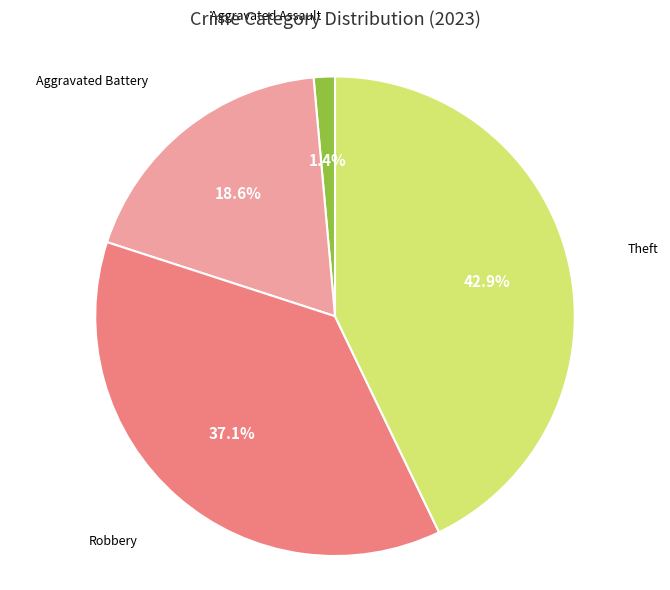

Is there a majority slice in this chart?

No